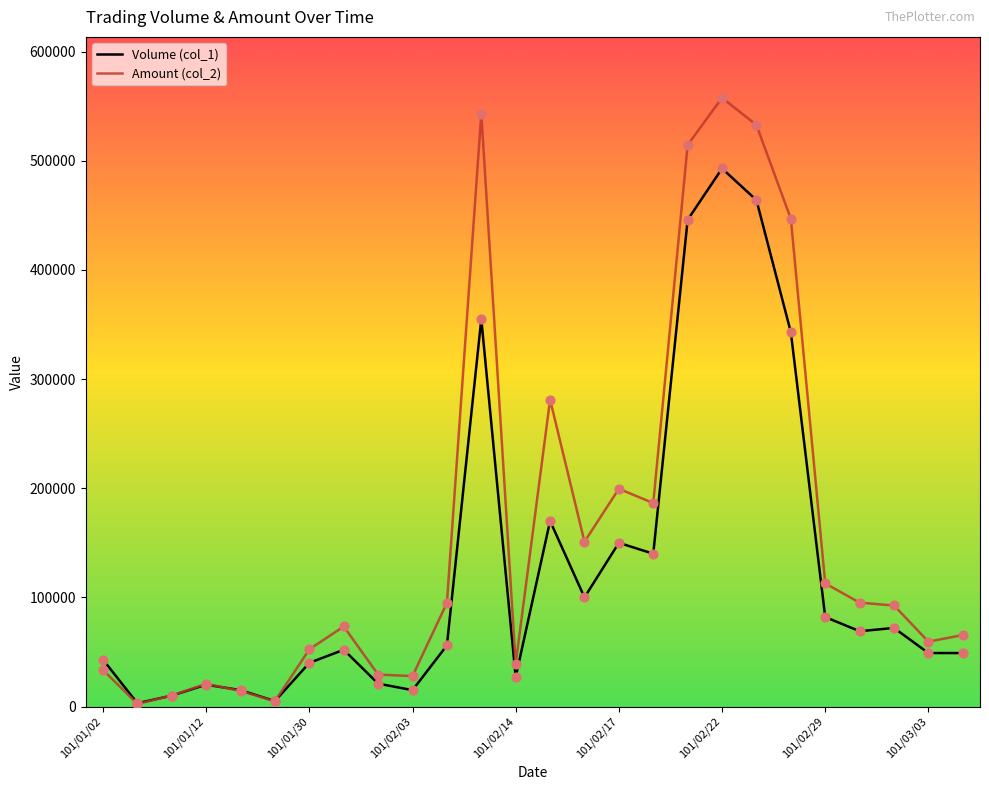

What are all the series names shown in the legend?

Volume (col_1), Amount (col_2)